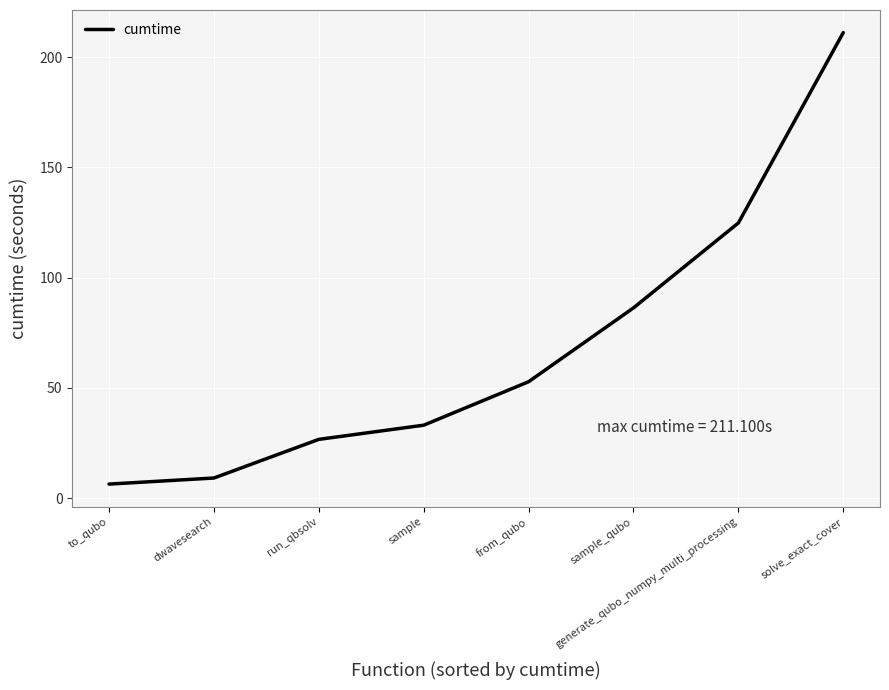

Where does the data first go above 52?

from_qubo